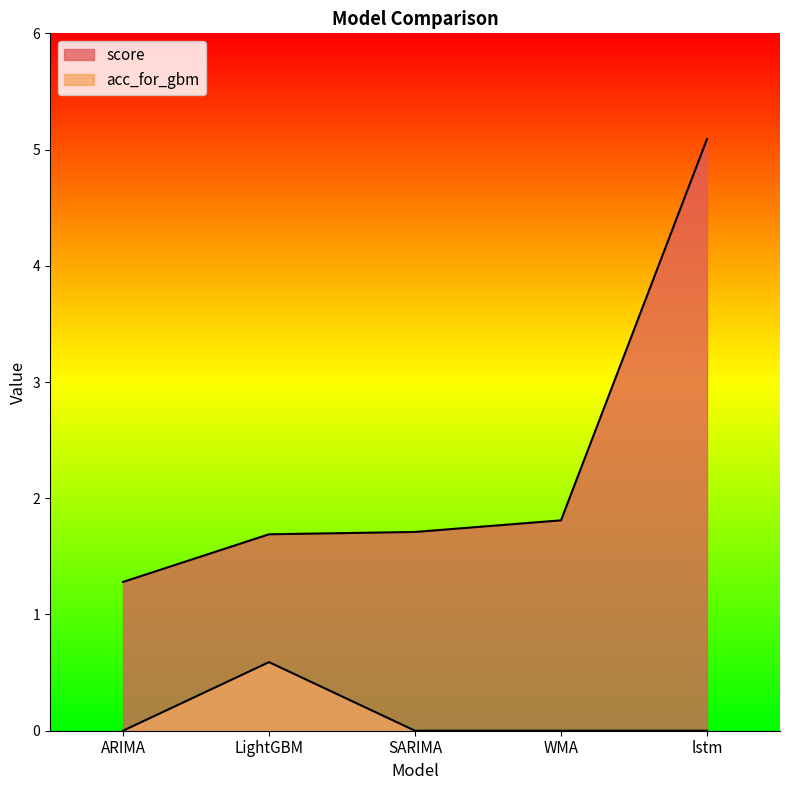

What is the average value of the acc_for_gbm series?

0.1